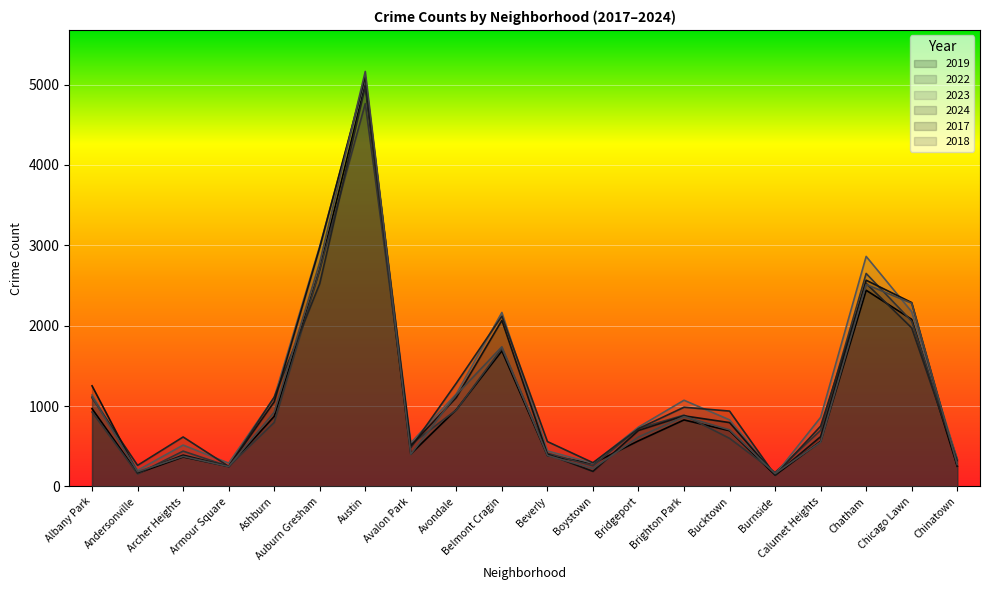

What is the label of the 8th point from the right?

Bridgeport